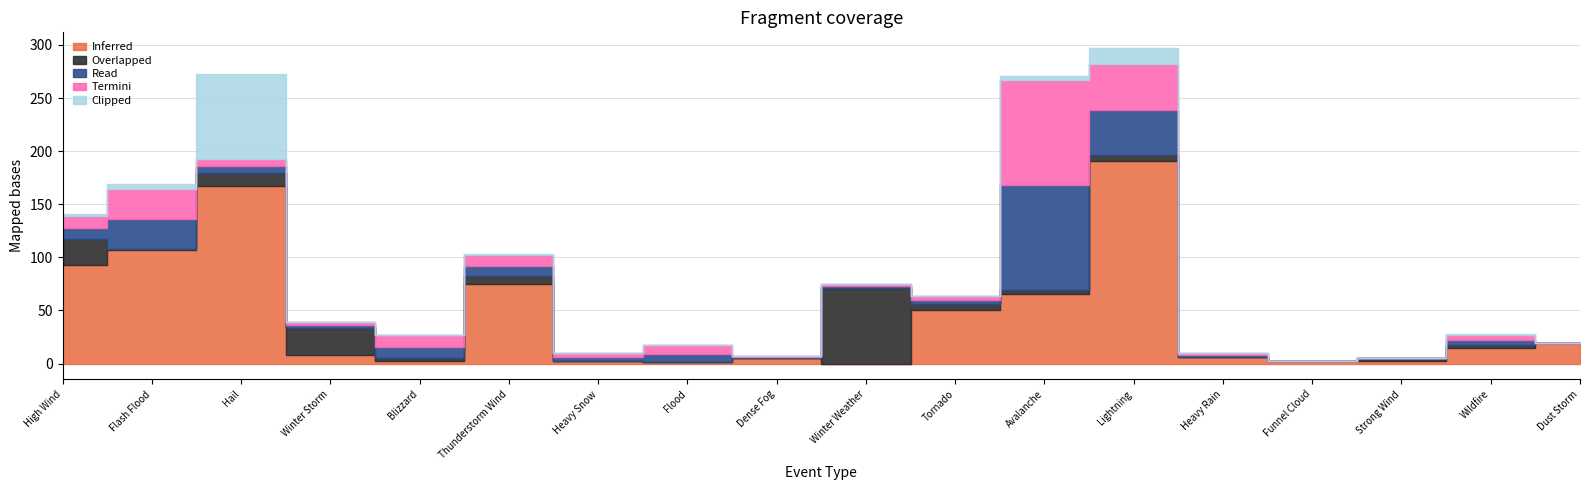

Is the value of Inferred at Lightning greater than the value of Clipped at Strong Wind?

Yes